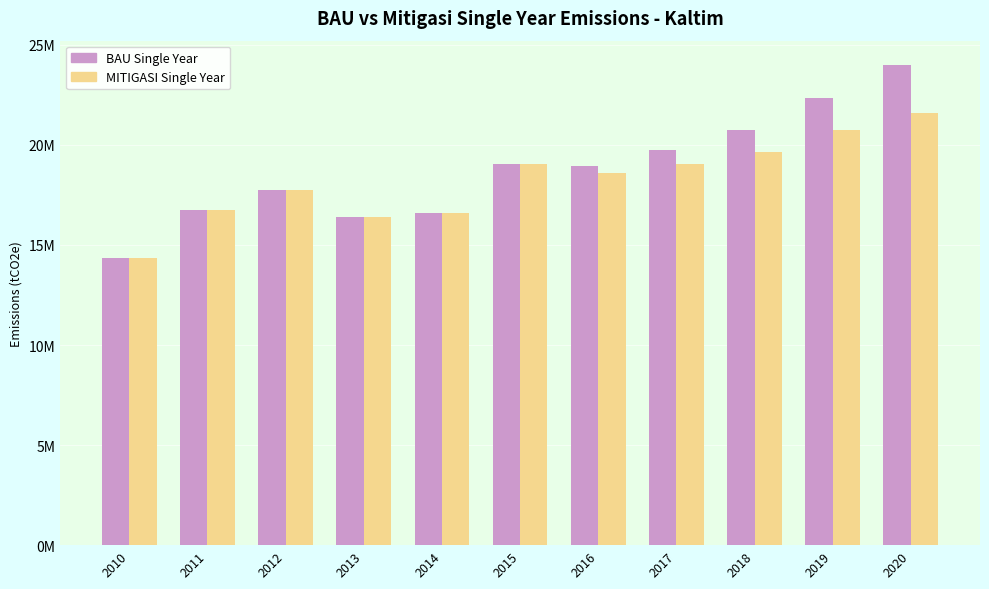

Does the chart contain stacked bars?

No